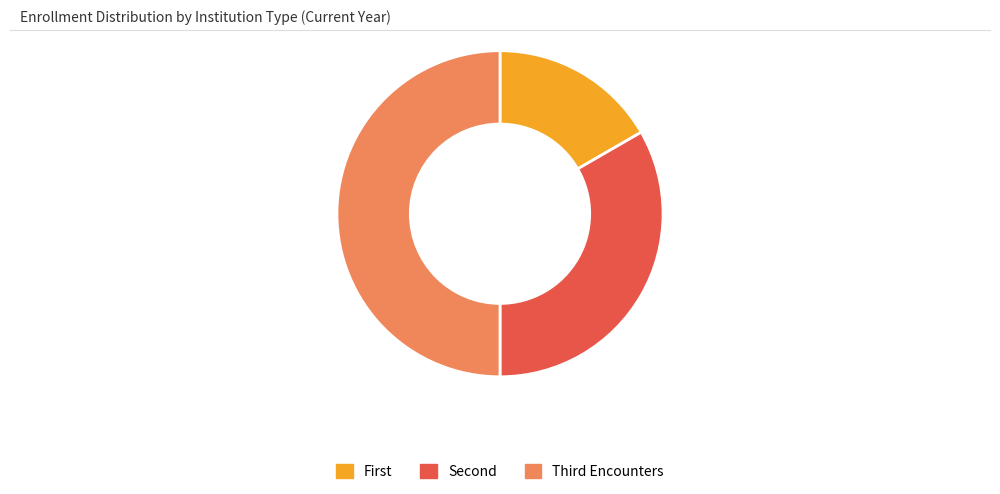

How many slices are in this pie chart?

3